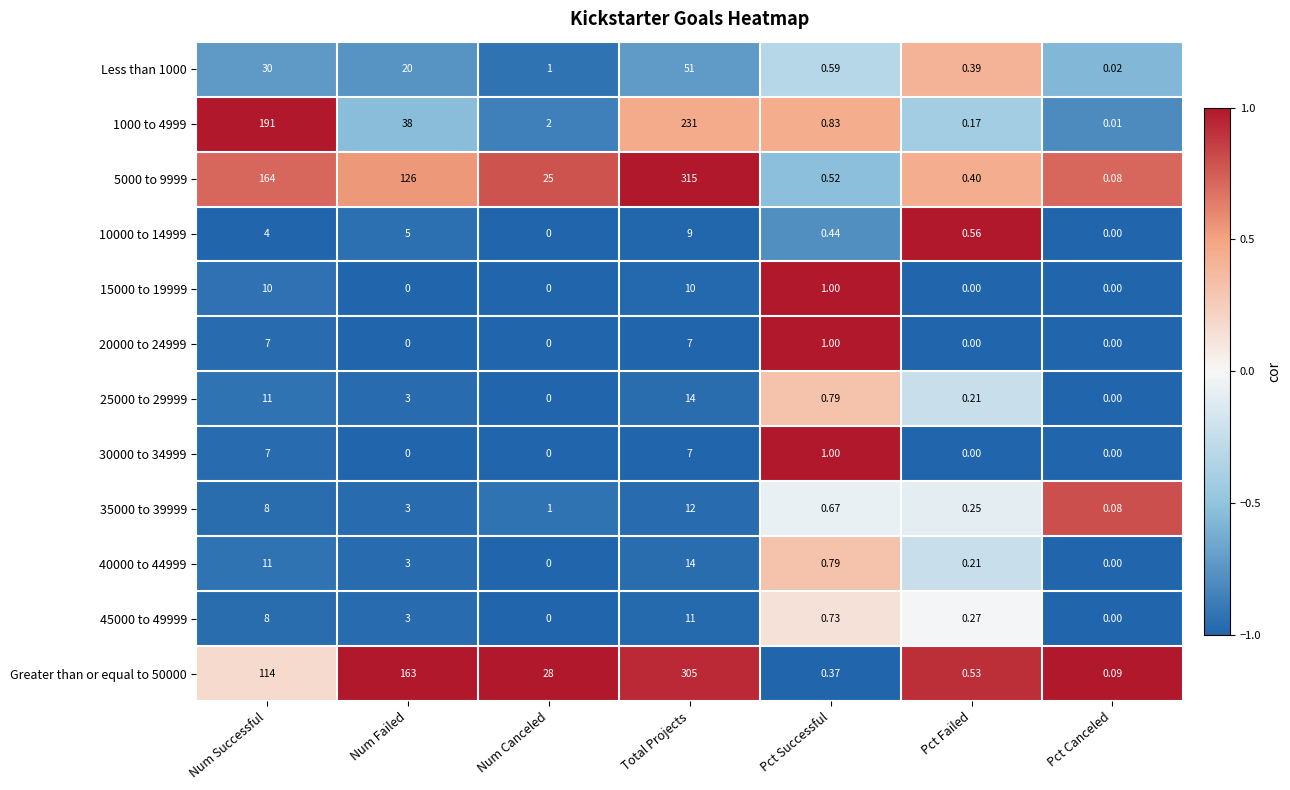

Is the value of 45000 to 49999 at Pct Failed greater than the value of Greater than or equal to 50000 at Total Projects?

No